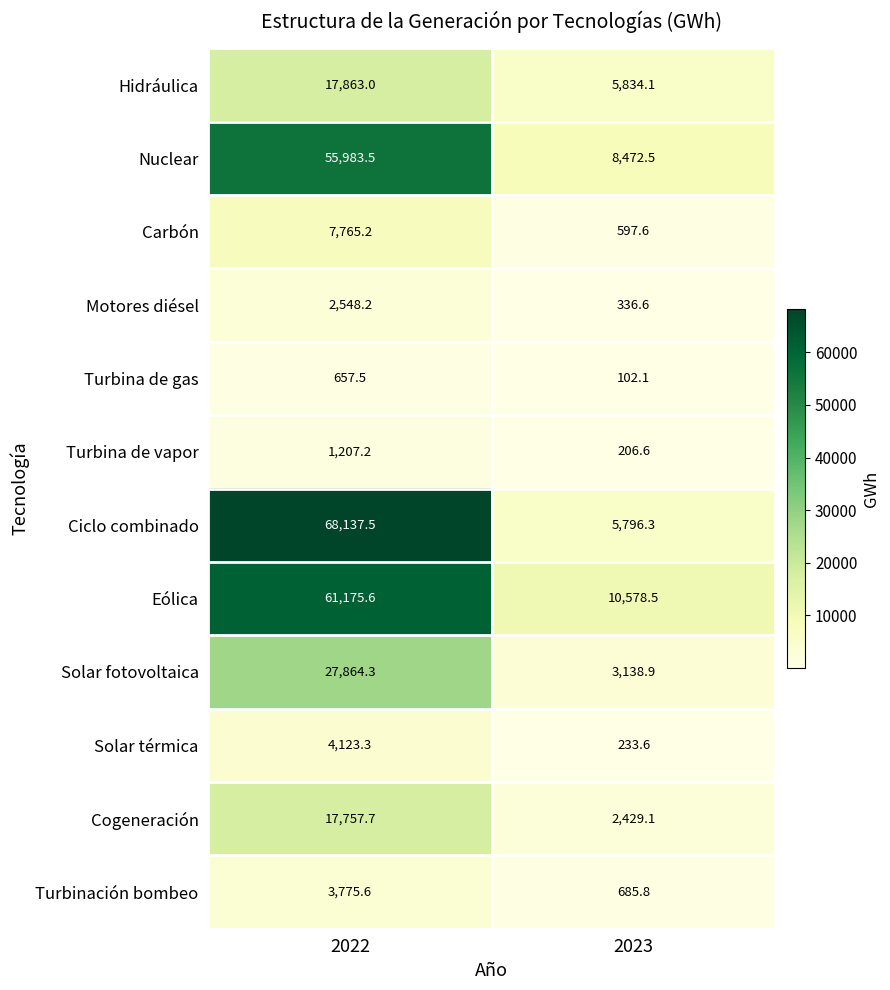

The Ciclo combinado series shows 5796.3 at 2023. True or false?

True